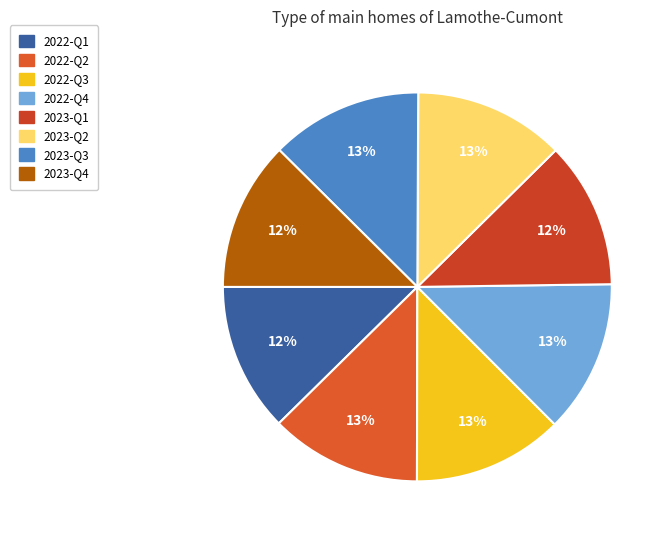

What percentage is NOT represented by 2022-Q1?

87.6%